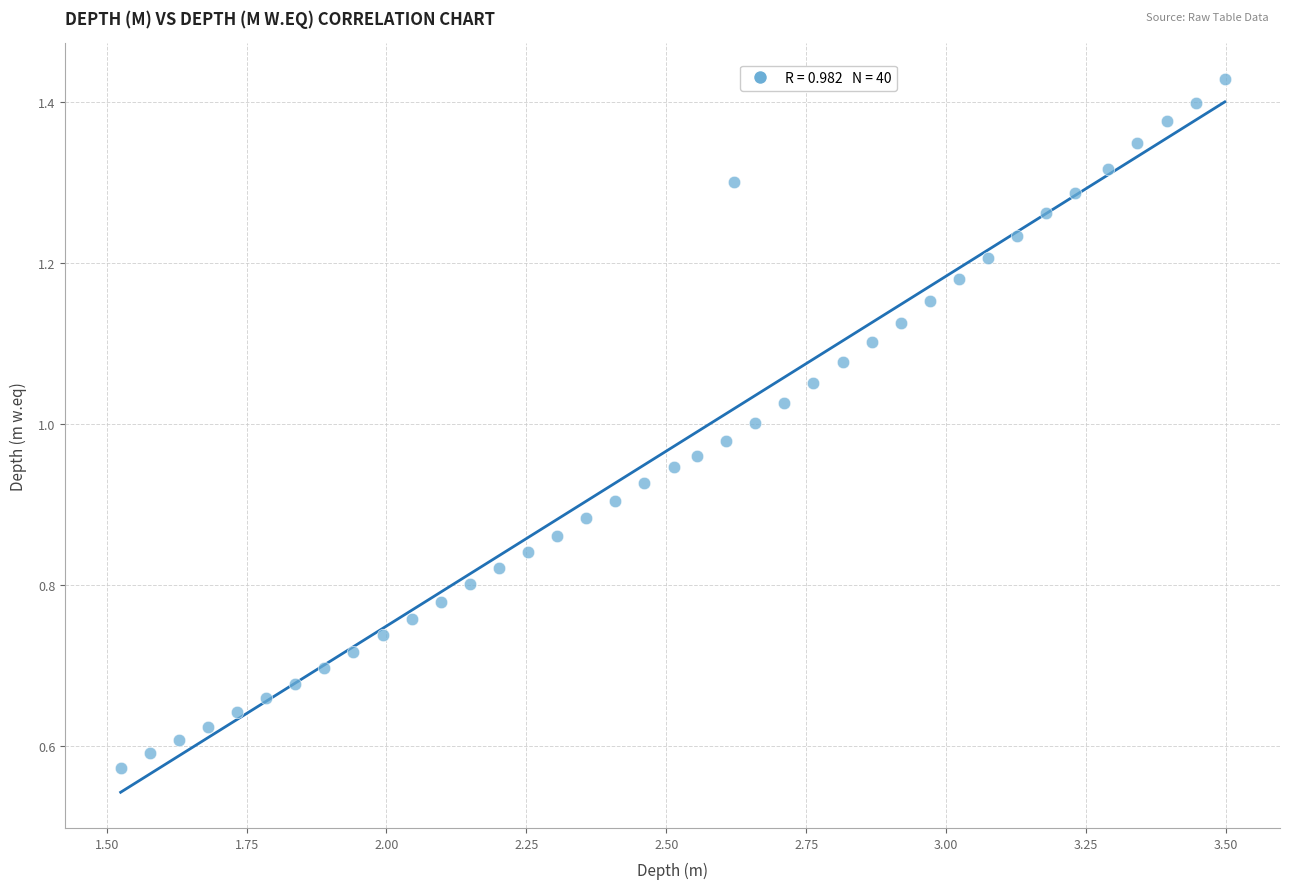

What is the range of X values (max minus min)?

2.0